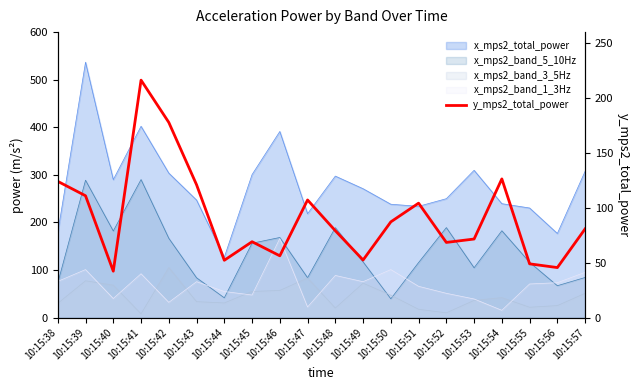

Where does the data first go above 80?

10:15:38